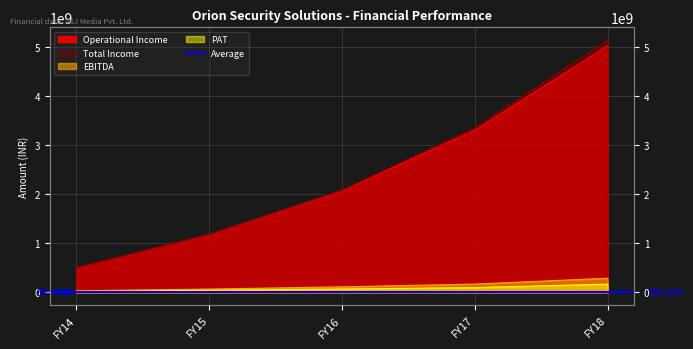

At which category is the sum across all series the highest?

FY18